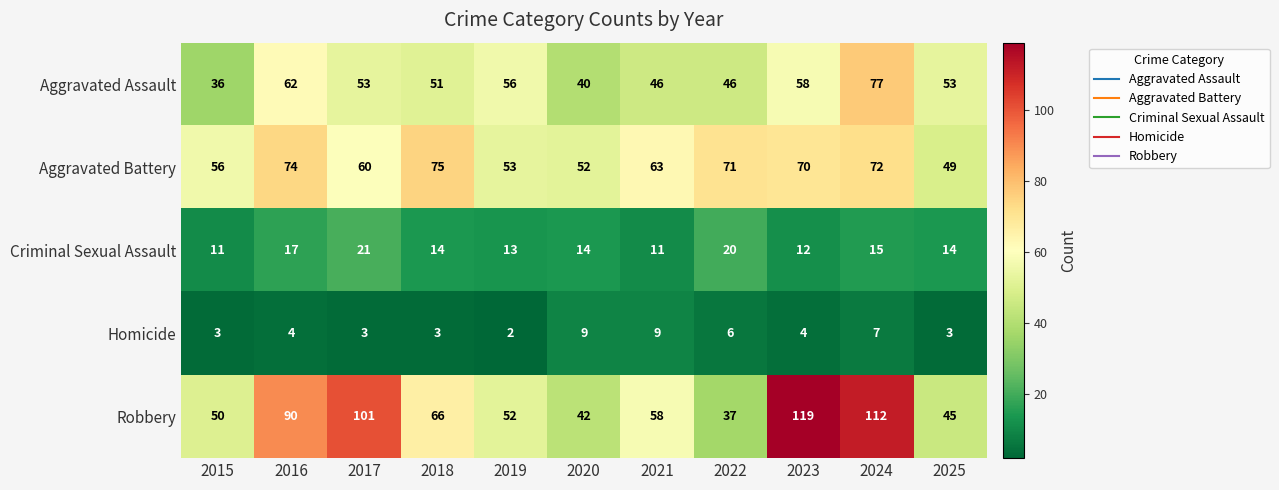

Which series has the largest total across all categories?

Robbery